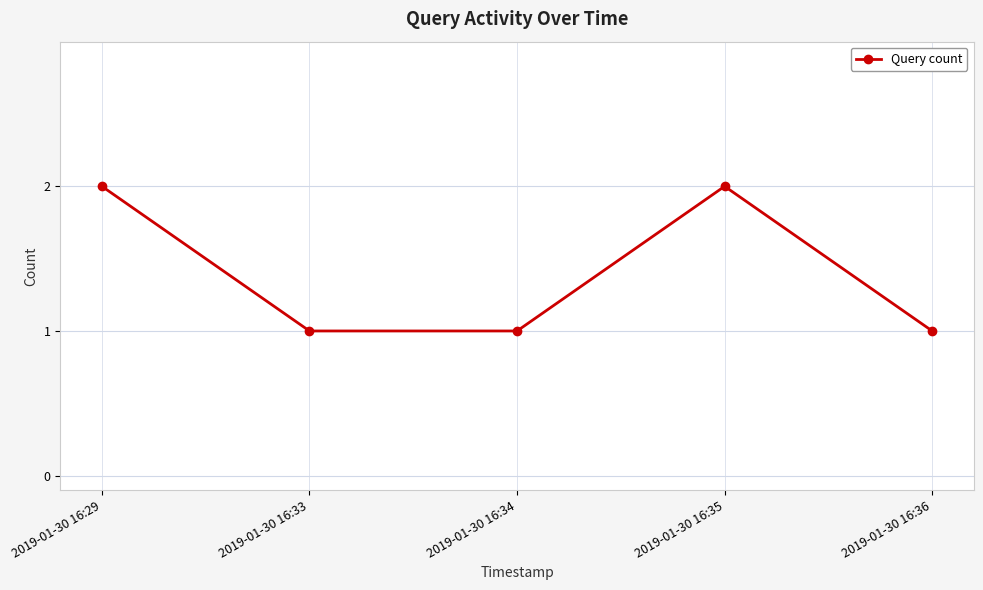

Does the chart have visible grid lines?

Yes